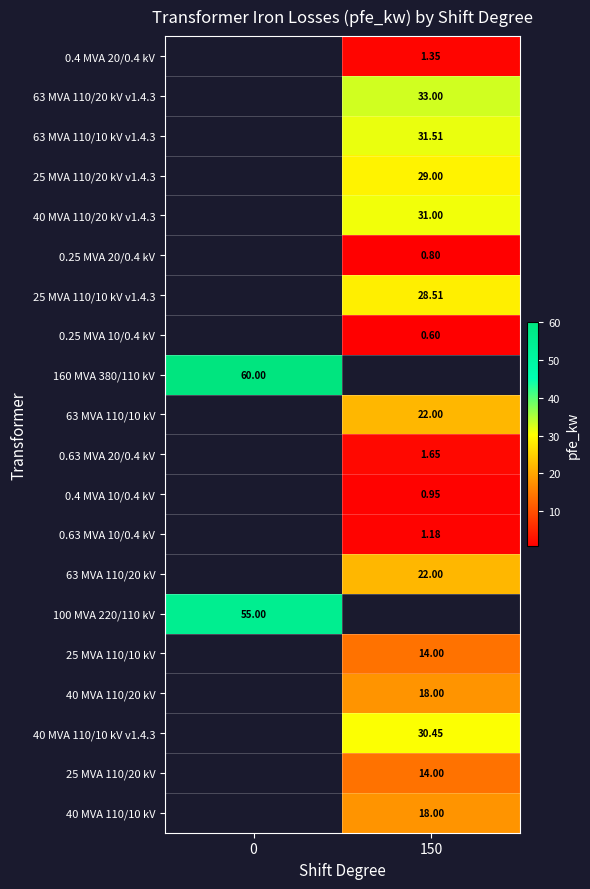

Is the value of 160 MVA 380/110 kV at 0 greater than the value of 0.4 MVA 10/0.4 kV at 150?

Yes